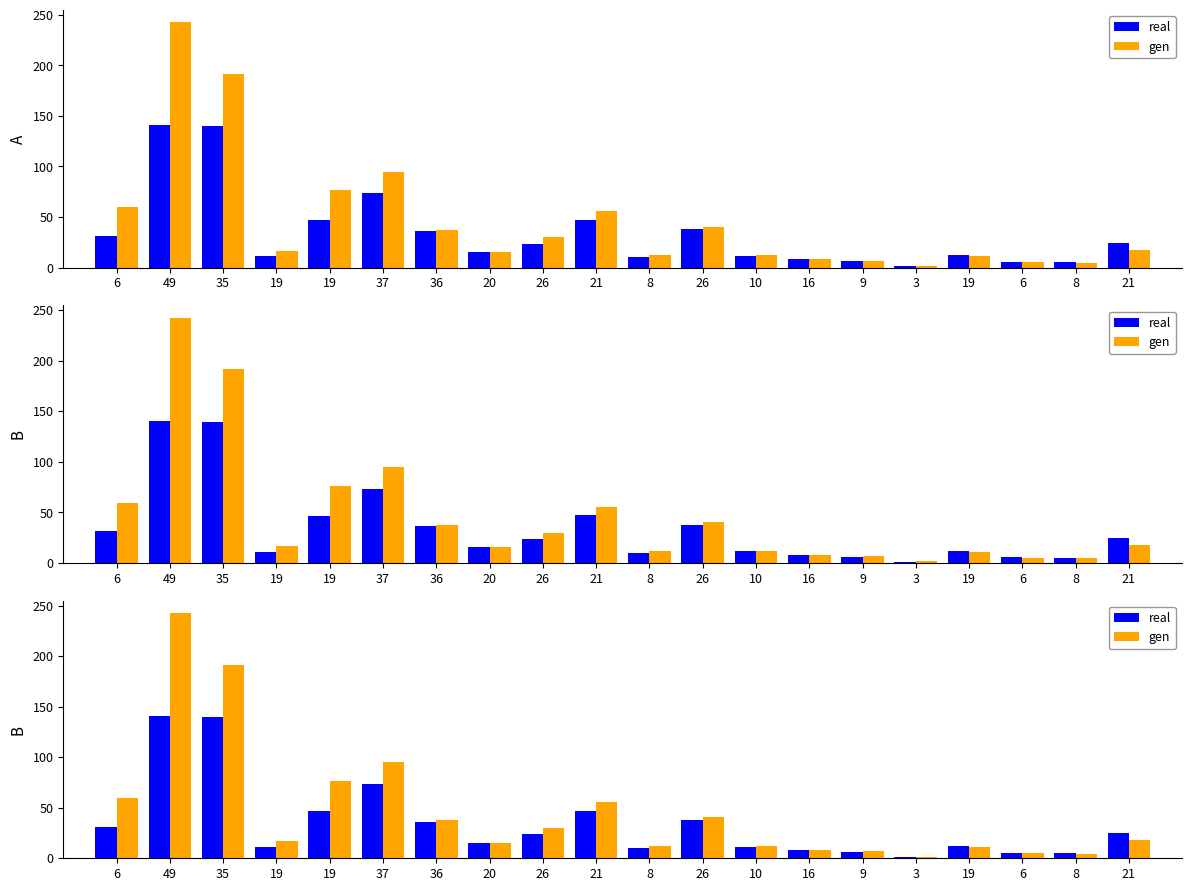

Reading right to left, what are all the values shown in this chart?

real: 21=24.6	8=5.3	6=5.5	19=12.2	3=1.4	9=6.1	16=8.3	10=11.5	26=37.7	8=10.2	21=47.1	26=23.7	20=15.5	36=36.3	37=73.3	19=46.7	19=11.1	35=139.7	49=140.5	6=31.3
gen: 21=17.6	8=4.6	6=5.1	19=11.1	3=1.4	9=6.8	16=8.1	10=12.1	26=40.4	8=12.1	21=55.5	26=30.0	20=15.6	36=37.6	37=94.9	19=76.5	19=16.6	35=191.4	49=242.7	6=59.4